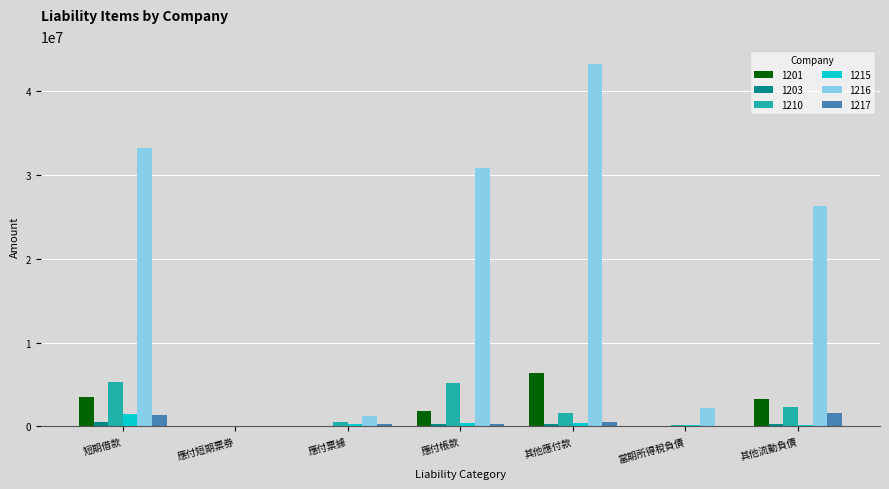

Is the value of 1215 at 應付短期票券 greater than the value of 1201 at 其他流動負債?

No